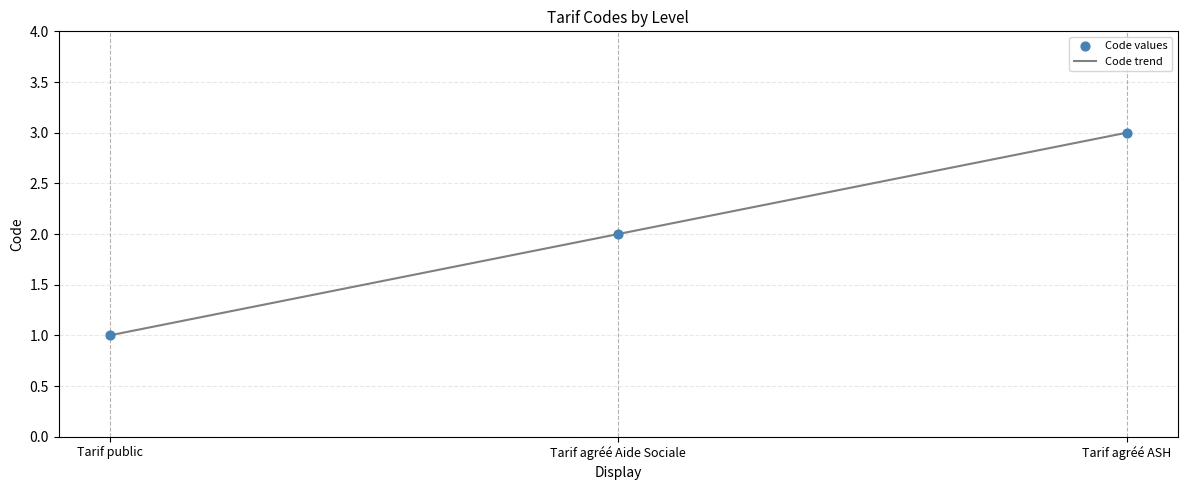

Between Tarif agréé Aide Sociale and Tarif agréé ASH, which is larger?

Tarif agréé ASH